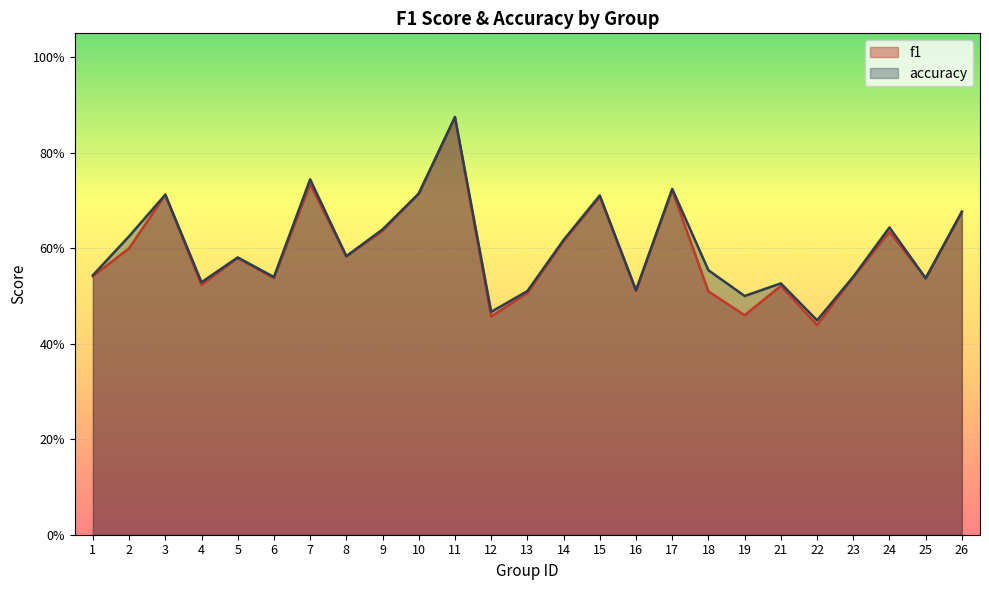

What is the smallest value displayed?

0.4